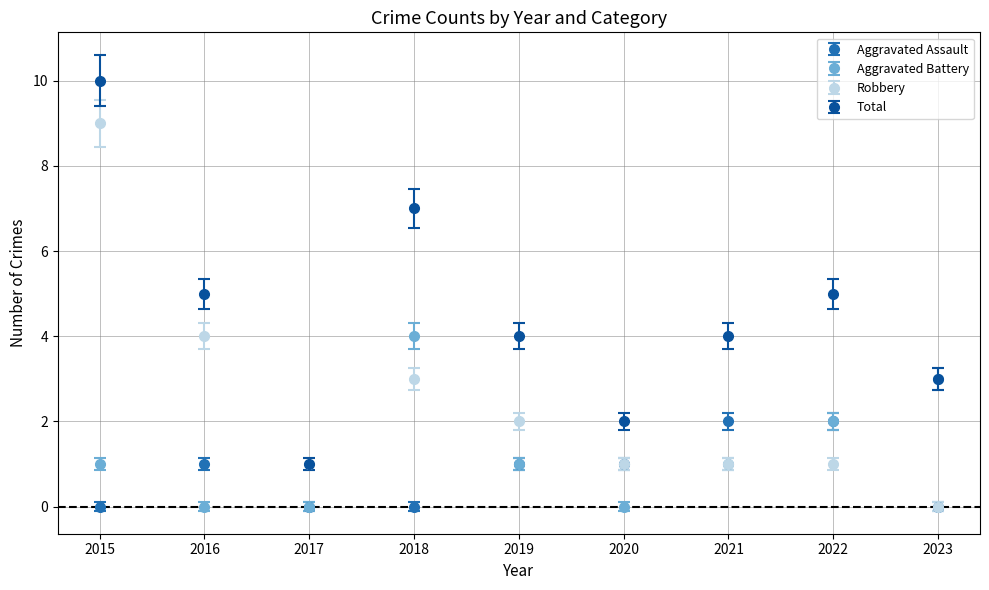

What is the difference between the second highest and minimum values in the Aggravated Assault series?

2